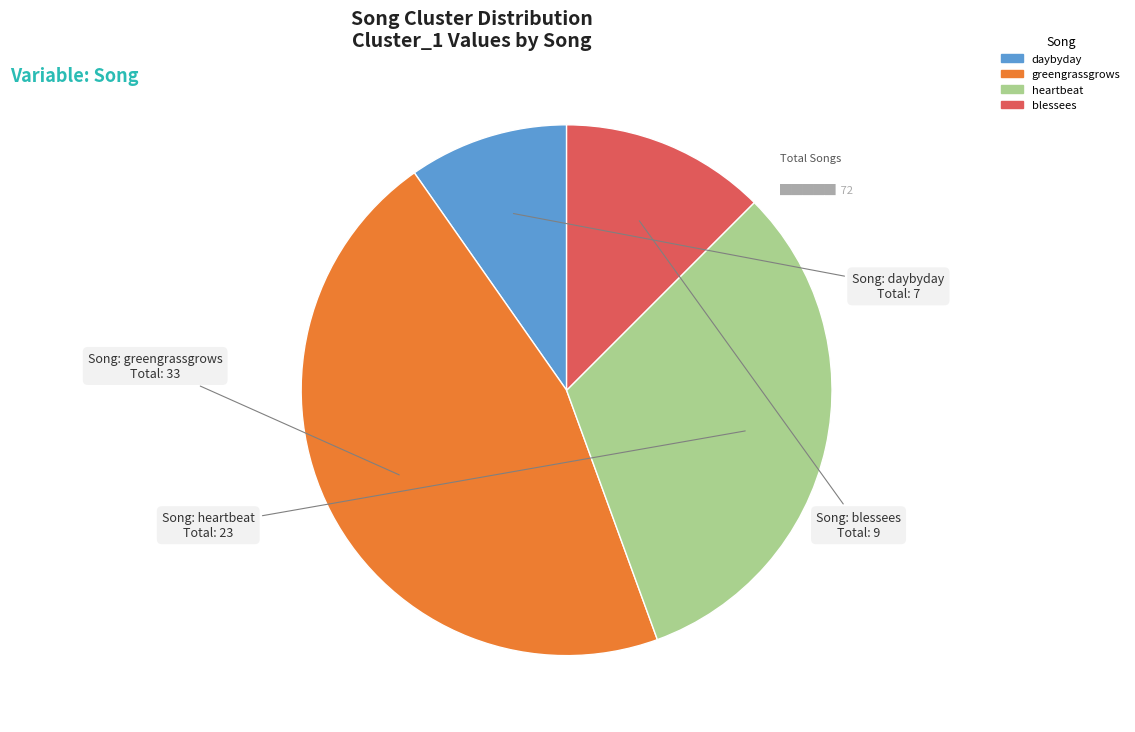

The heartbeat slice represents 27% of the pie. True or false?

False